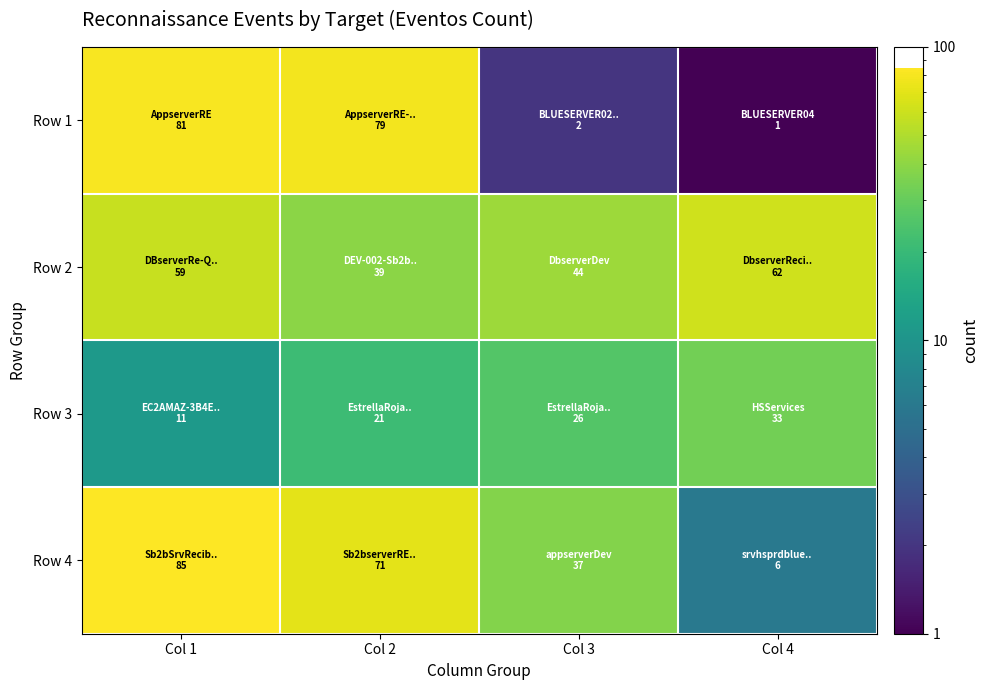

At how many categories does at least one series exceed 47?

3